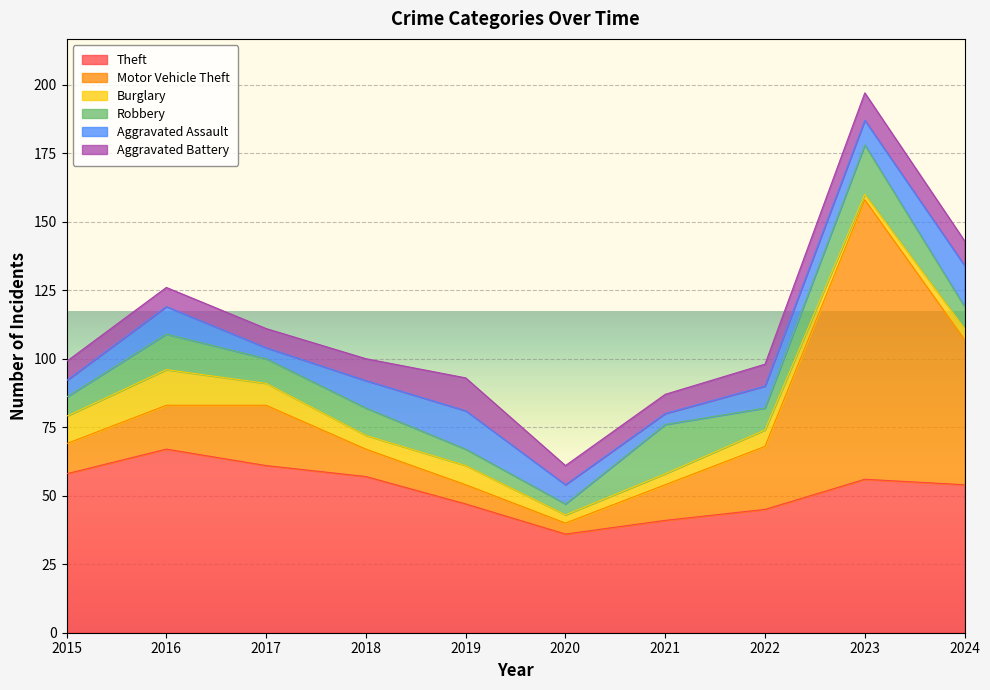

Is the value of Robbery at 2023 greater than the value of Aggravated Assault at 2024?

Yes